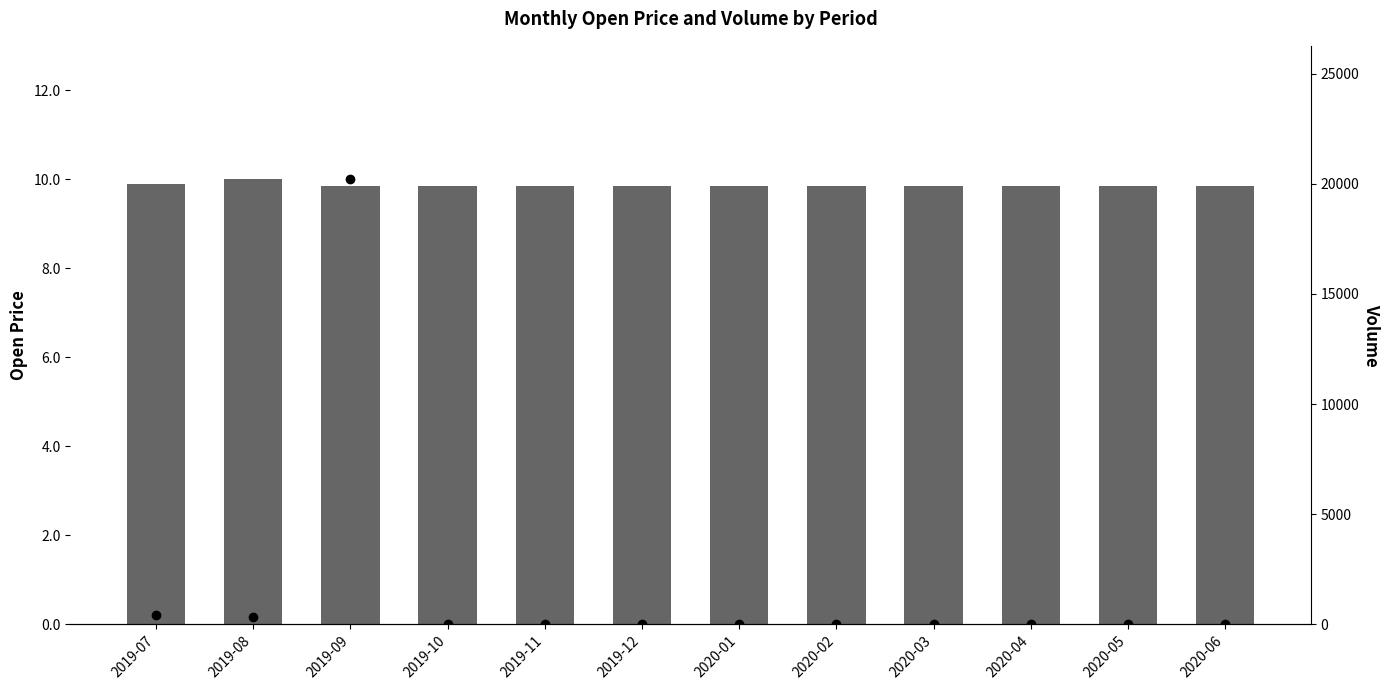

Is it true that Volume equals 400.0 at 2019-07?

True